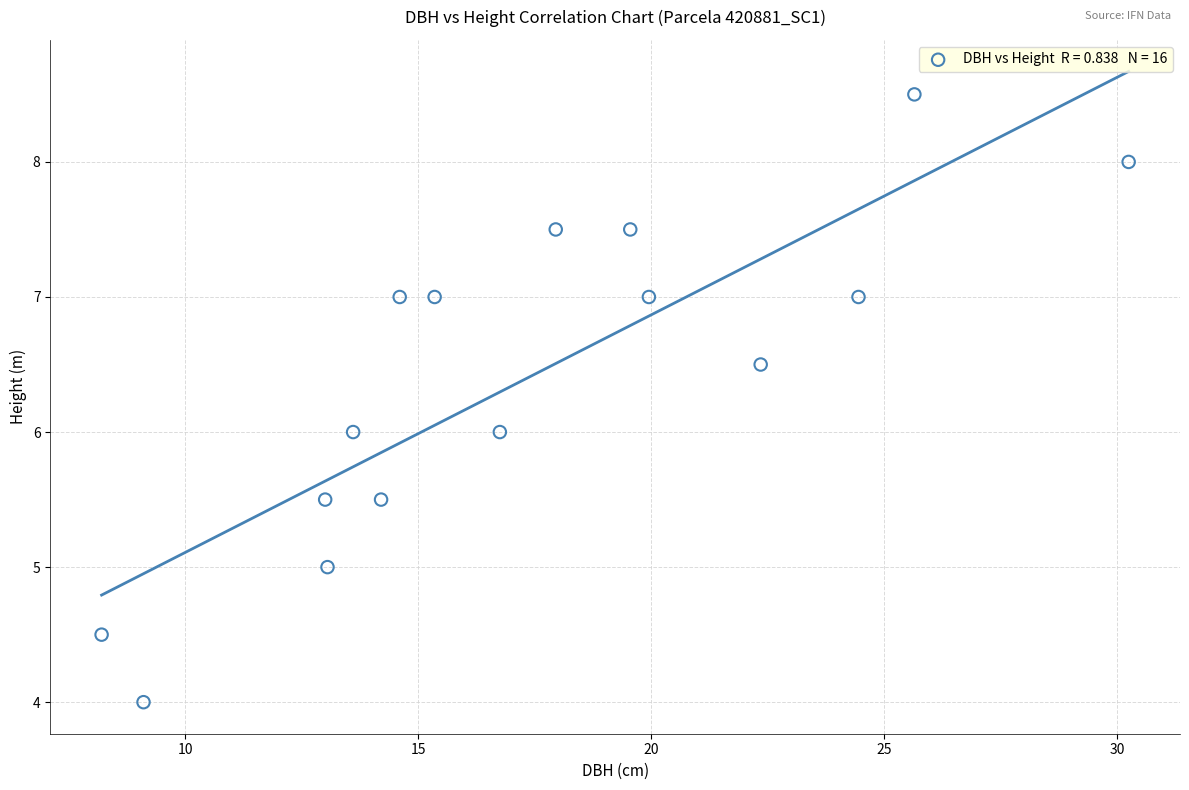

List the coordinates of all points as (Y, X) pairs, reading left to right.

(4.5, 8.2)  (4.0, 9.1)  (5.5, 13.0)  (5.0, 13.1)  (6.0, 13.6)  (5.5, 14.2)  (7.0, 14.6)  (7.0, 15.3)  (6.0, 16.8)  (7.5, 17.9)  (7.5, 19.6)  (7.0, 19.9)  (6.5, 22.4)  (7.0, 24.4)  (8.5, 25.6)  (8.0, 30.2)